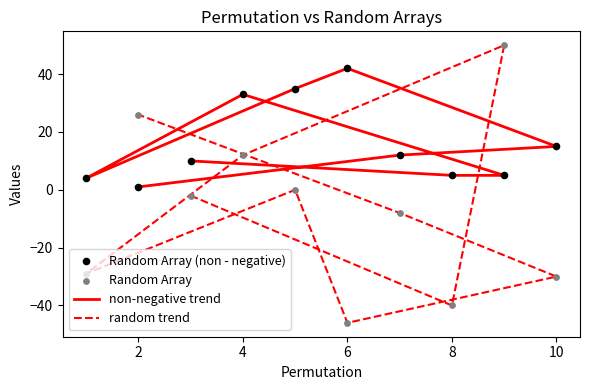

Which series has the widest spread of Y values?

random trend